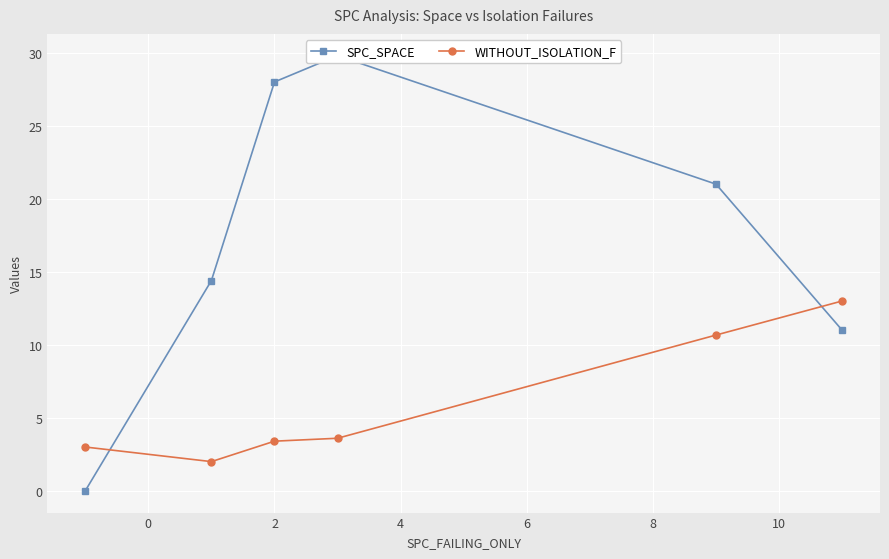

Rank the series by their maximum value, from highest to lowest.

SPC_SPACE, WITHOUT_ISOLATION_F